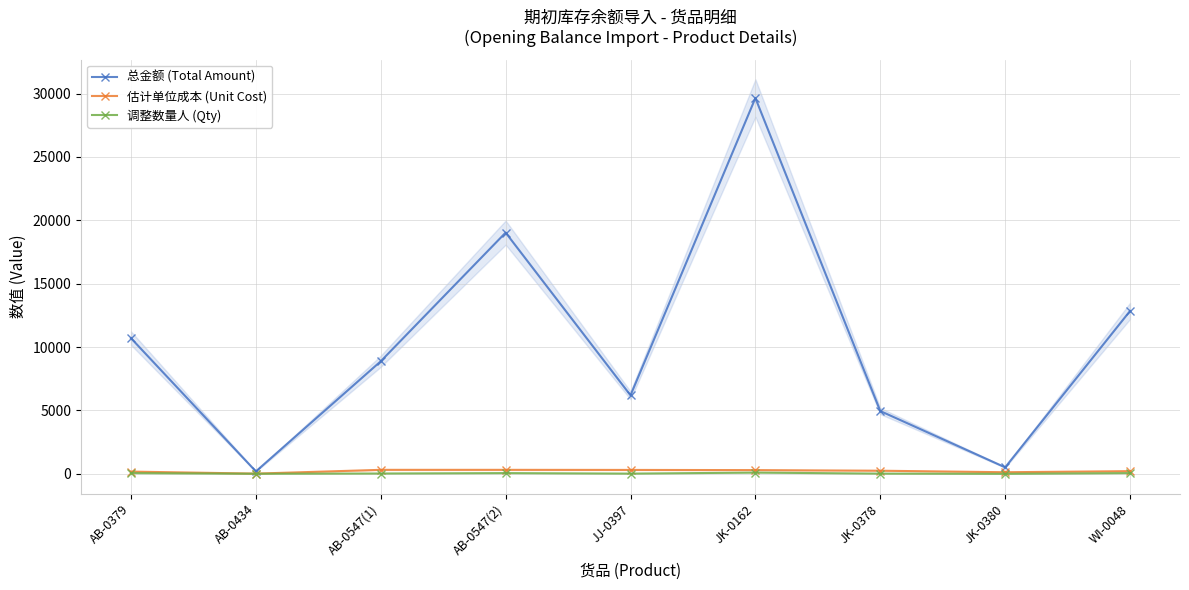

Where is 总金额 (Total Amount) nearest to the value 14919?

WI-0048